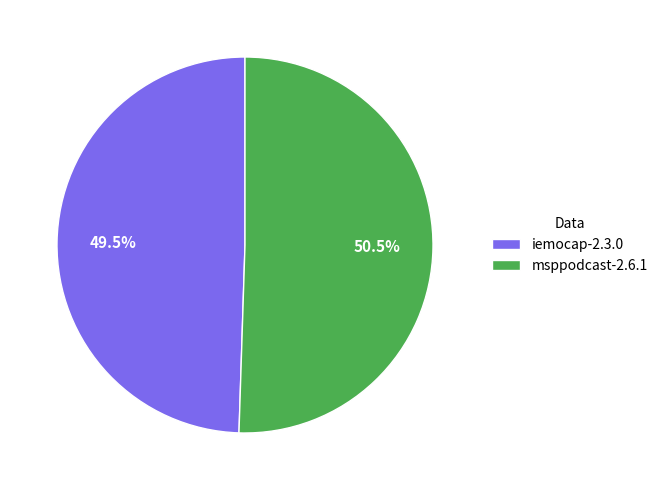

What is the total percentage of iemocap-2.3.0 and msppodcast-2.6.1?

100.0%